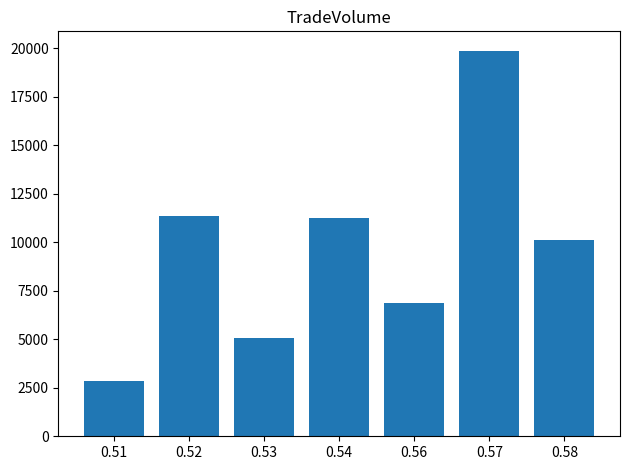

What is the approximate value at 0.51?

2846